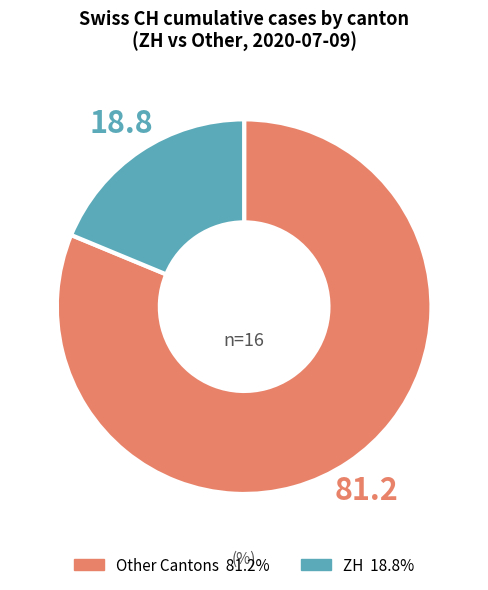

Which has a higher value, Other Cantons or ZH?

Other Cantons